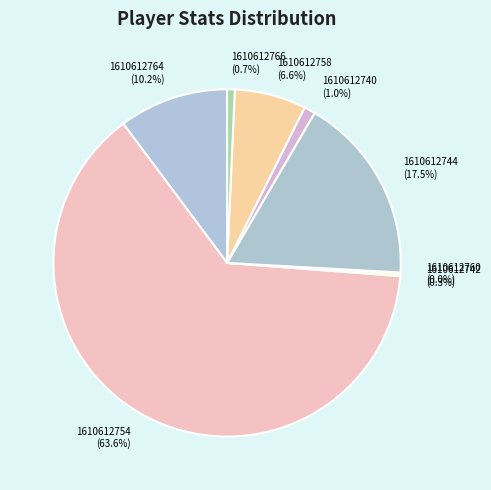

To the nearest percent, what is the average slice percentage?

12%